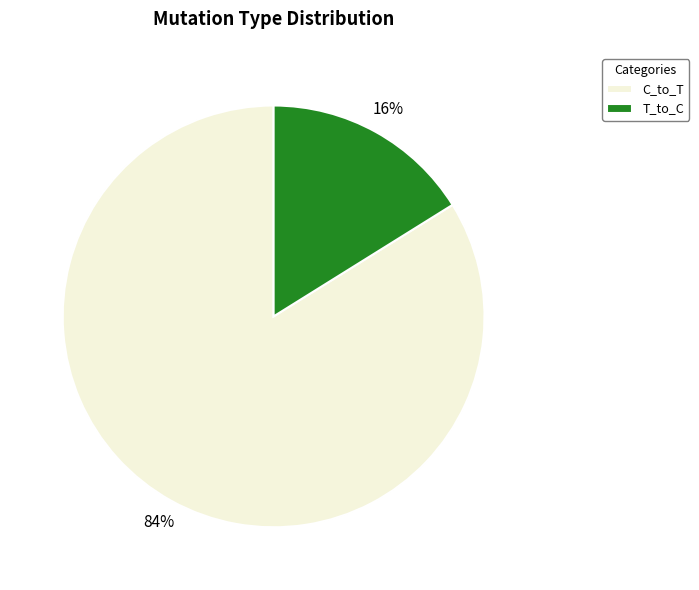

Which slice represents more than half of the pie?

C_to_T